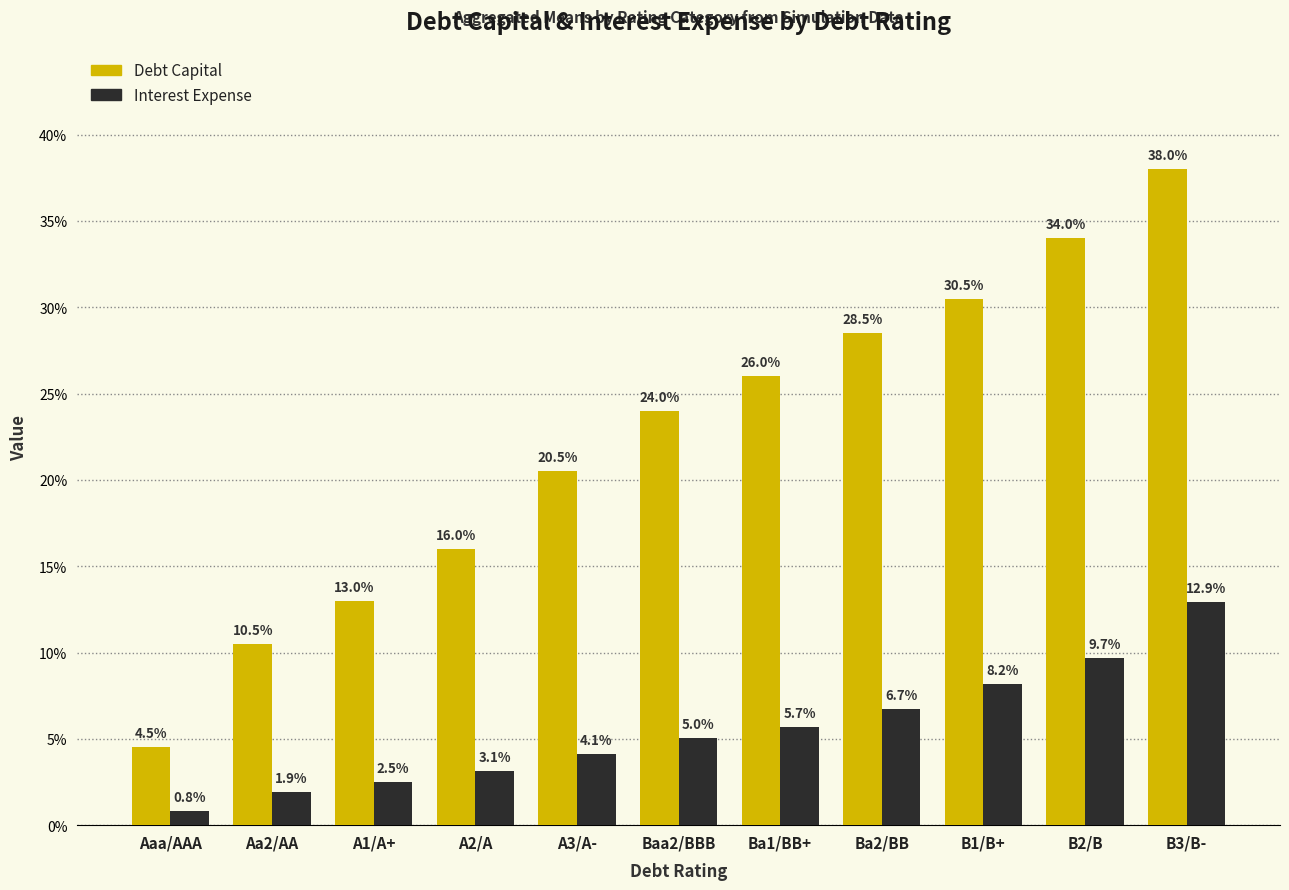

Are the bars grouped side by side (vs. stacked)?

Yes